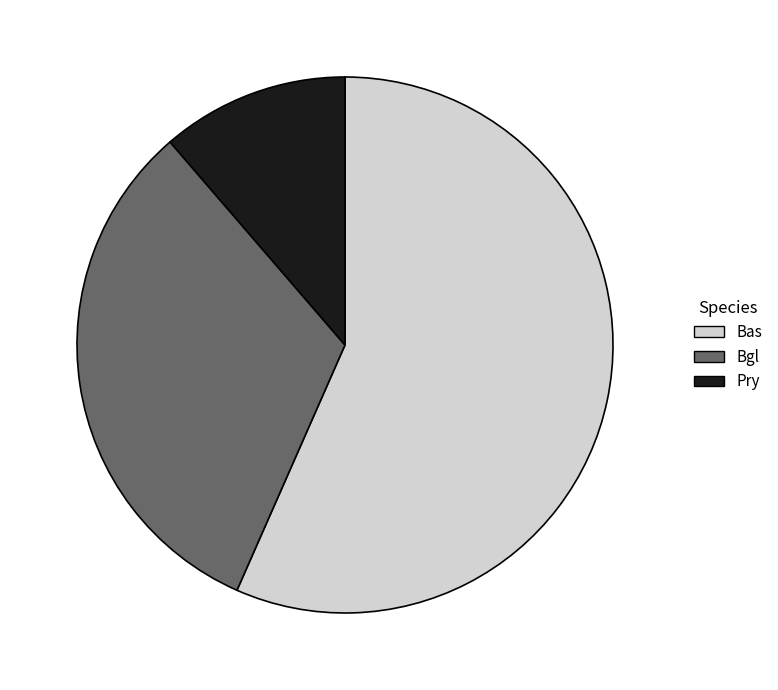

The Pry slice represents 11% of the pie. True or false?

True